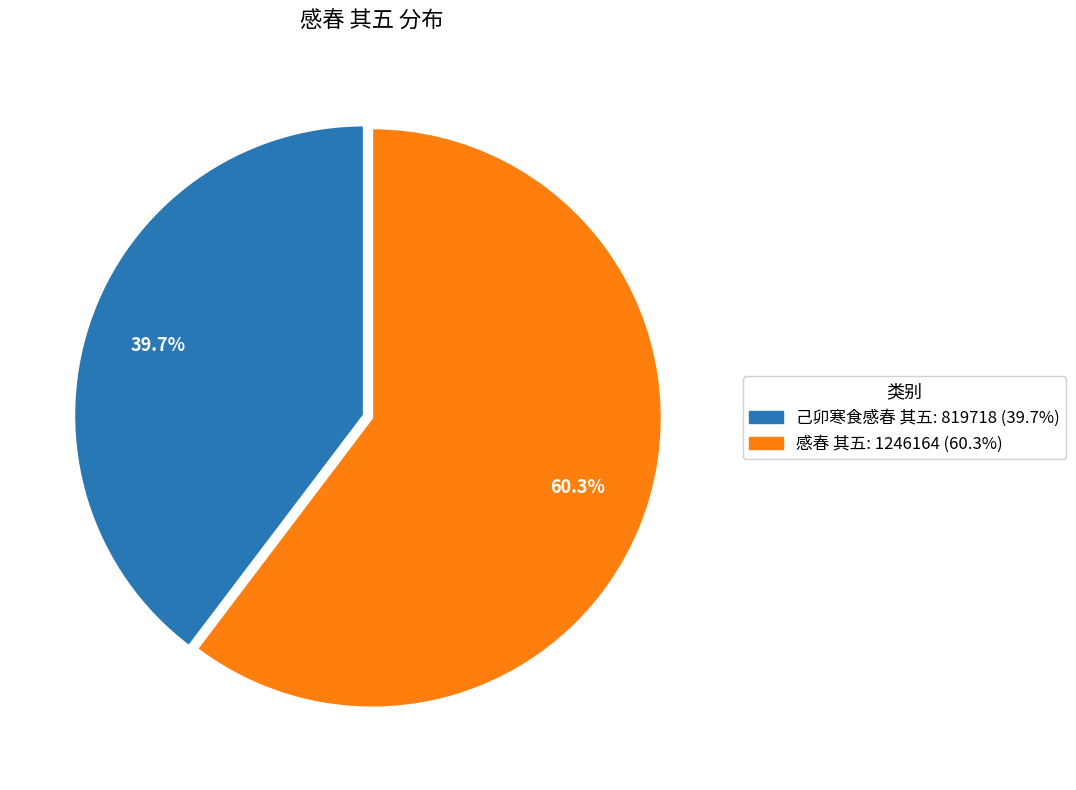

To the nearest percent, what is the combined percentage of 己卯寒食感春 其五 and 感春 其五?

100%